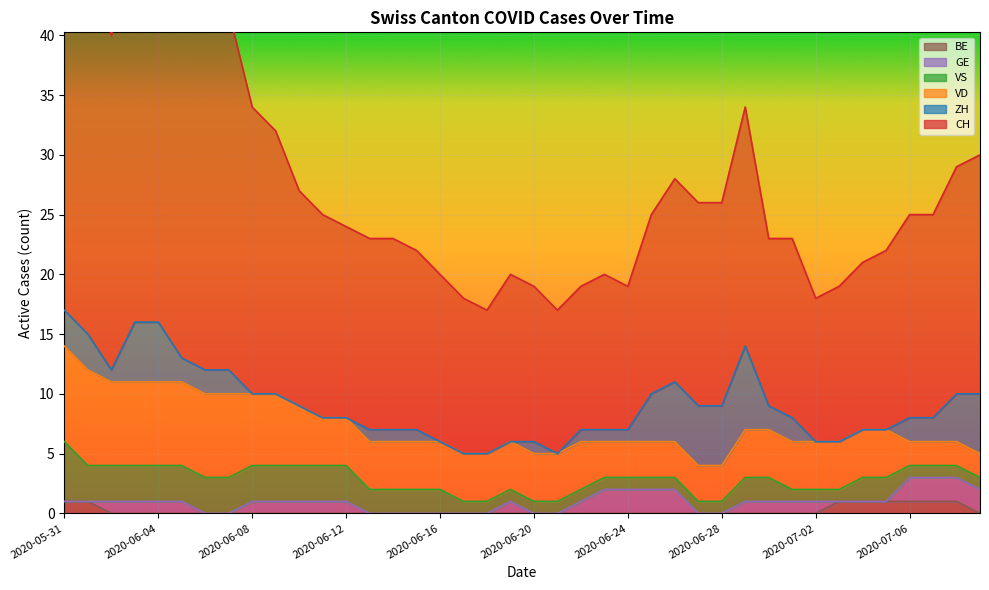

True or false: GE has a value of 0 at 2020-06-28.

True